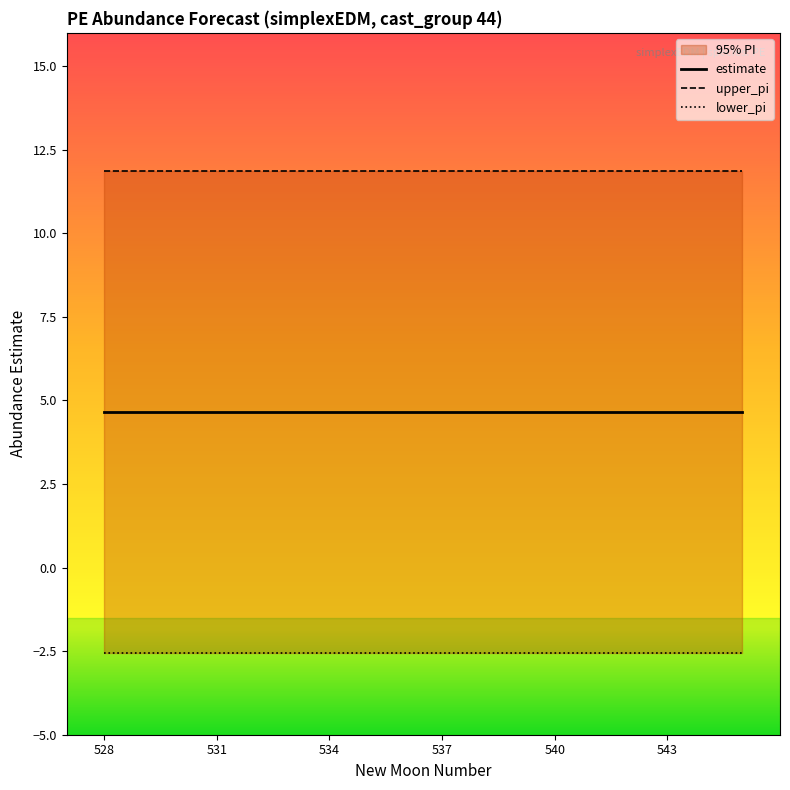

What is the average value of the estimate series?

4.7